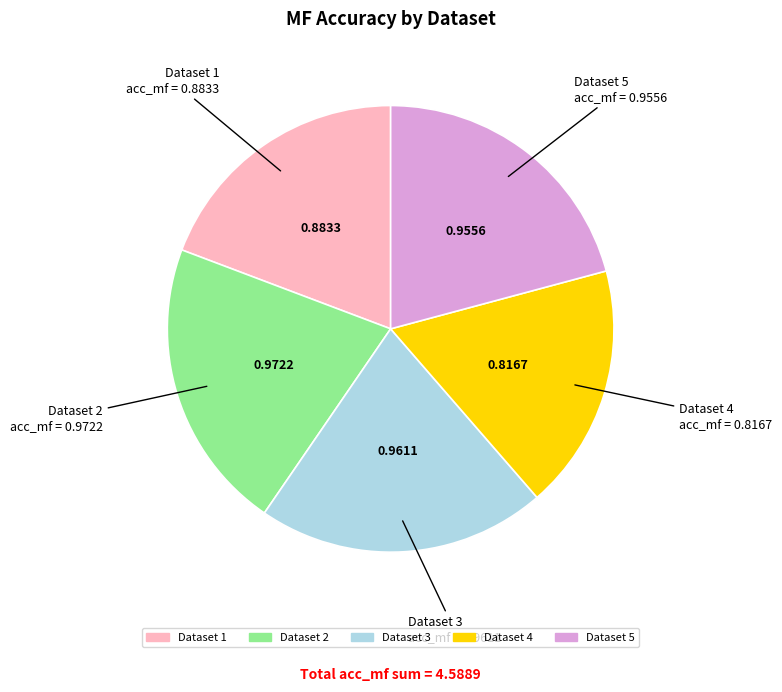

Is there any slice that represents more than half of the pie?

No